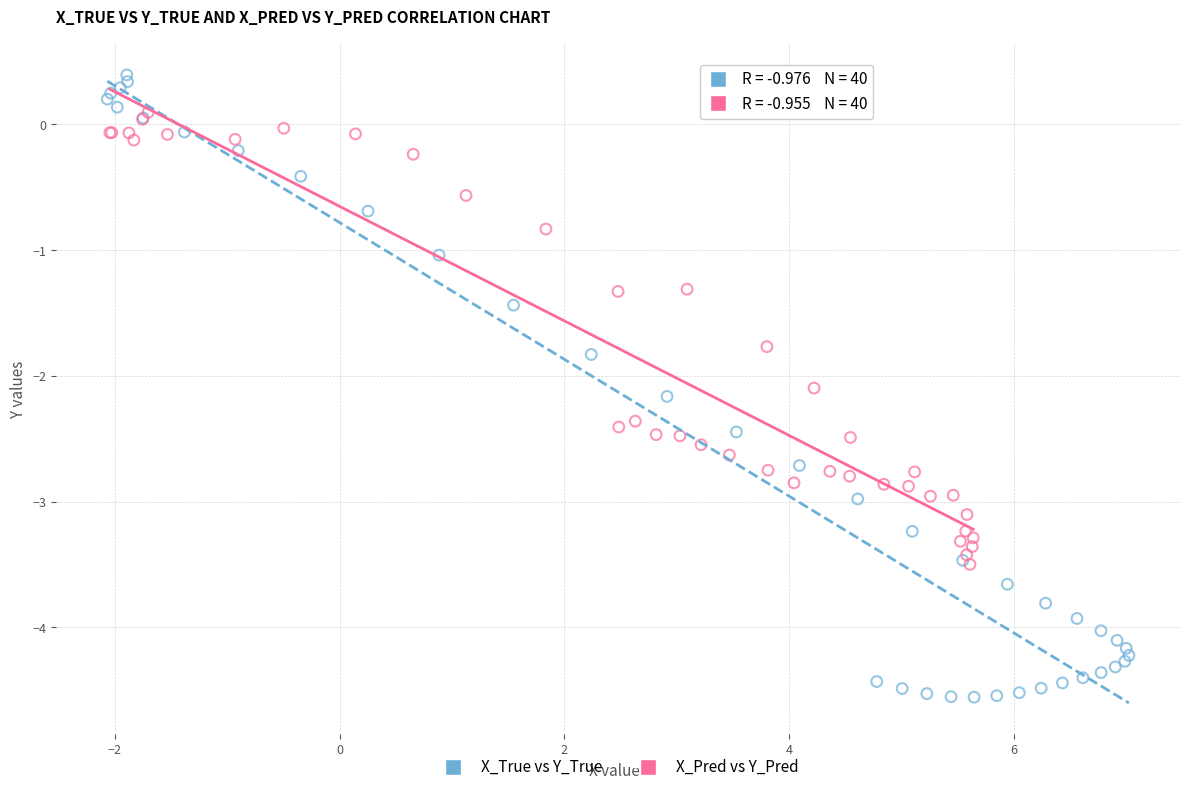

Which series reaches the minimum Y coordinate?

X_True vs Y_True